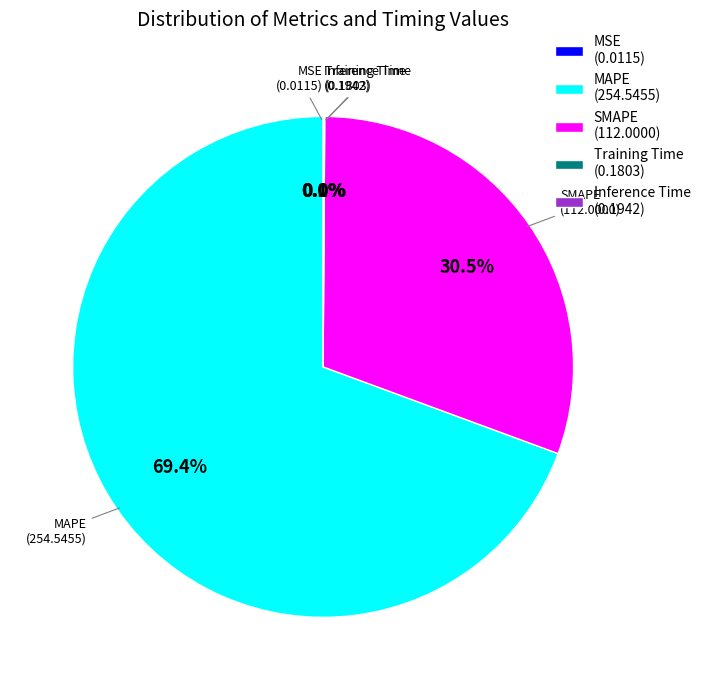

What is the largest slice in the pie chart?

MAPE